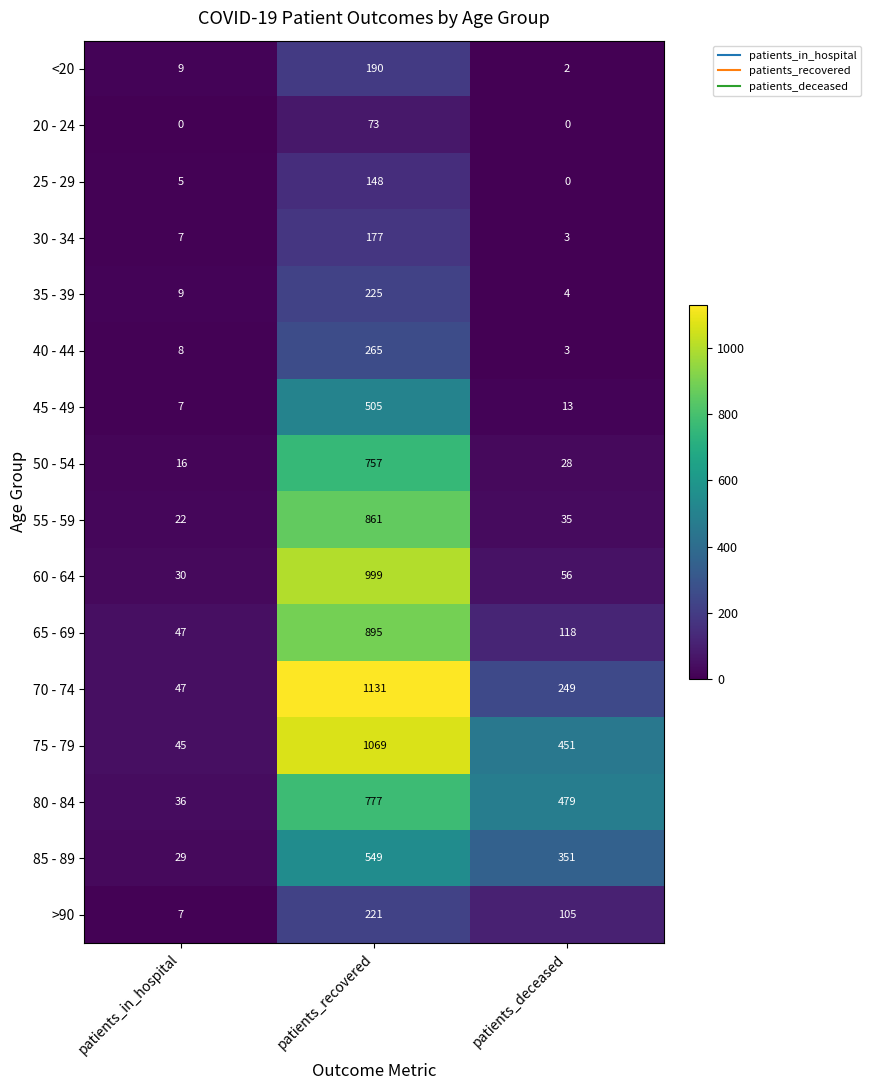

What is the sum of all 60 - 64 values?

1085